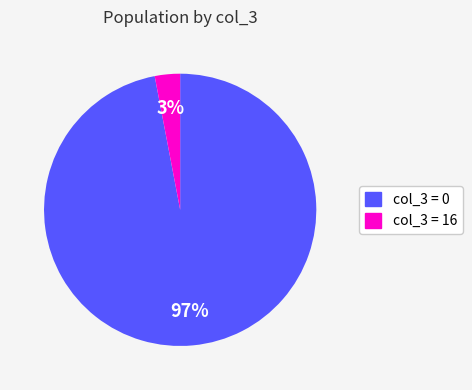

To the nearest percent, what is the average slice percentage?

50%